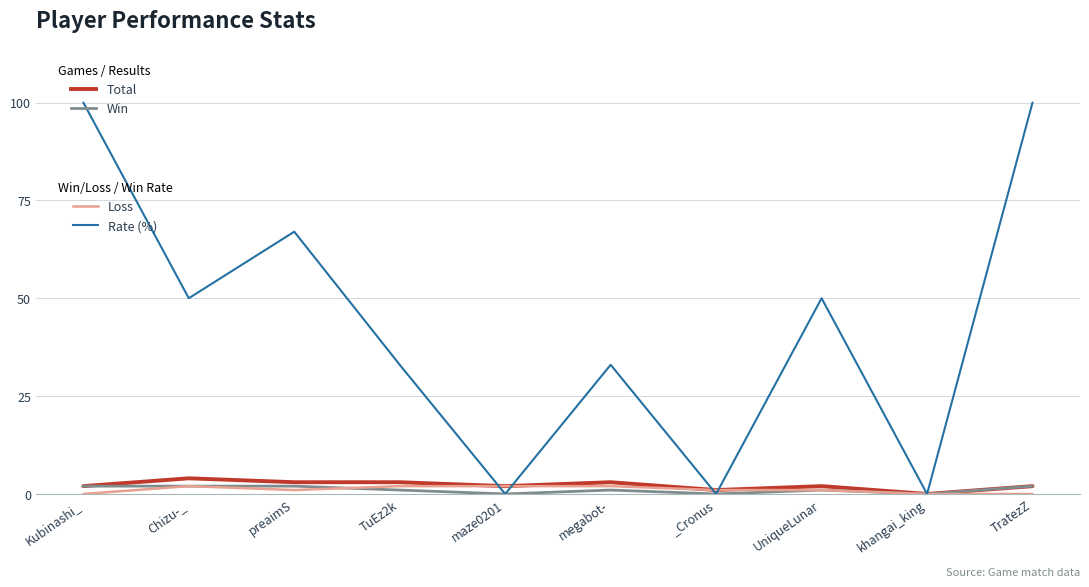

What is the greatest value displayed?

100